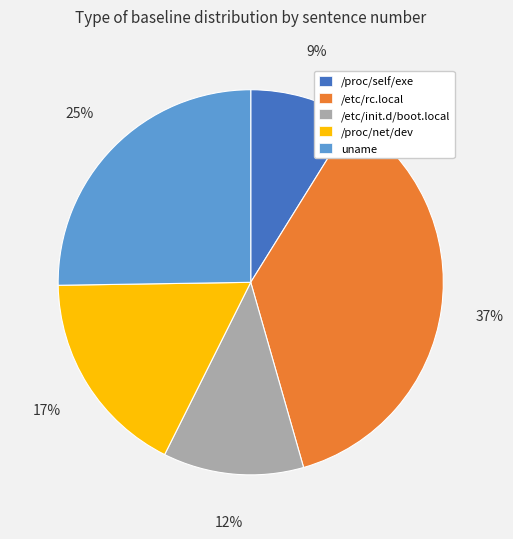

The /proc/self/exe slice represents 9% of the pie. True or false?

True